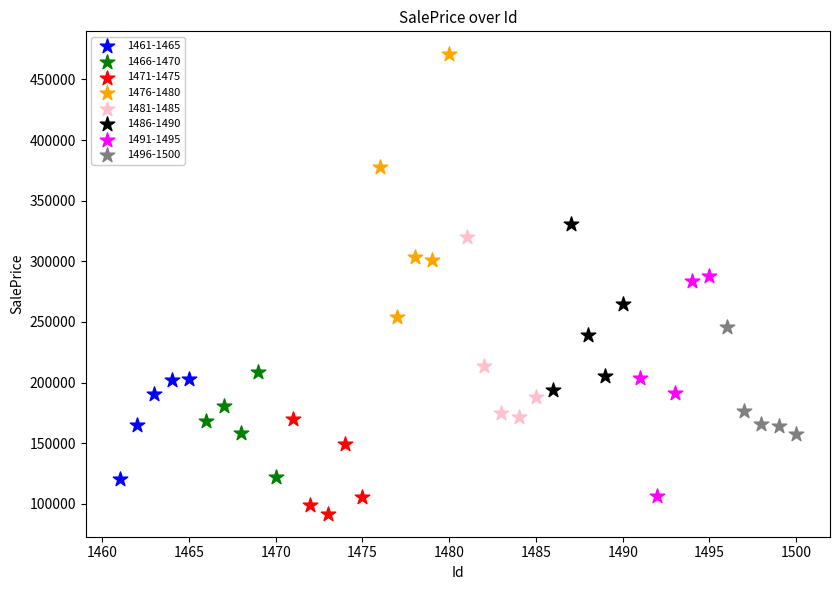

Which series reaches the maximum Y coordinate?

1476-1480